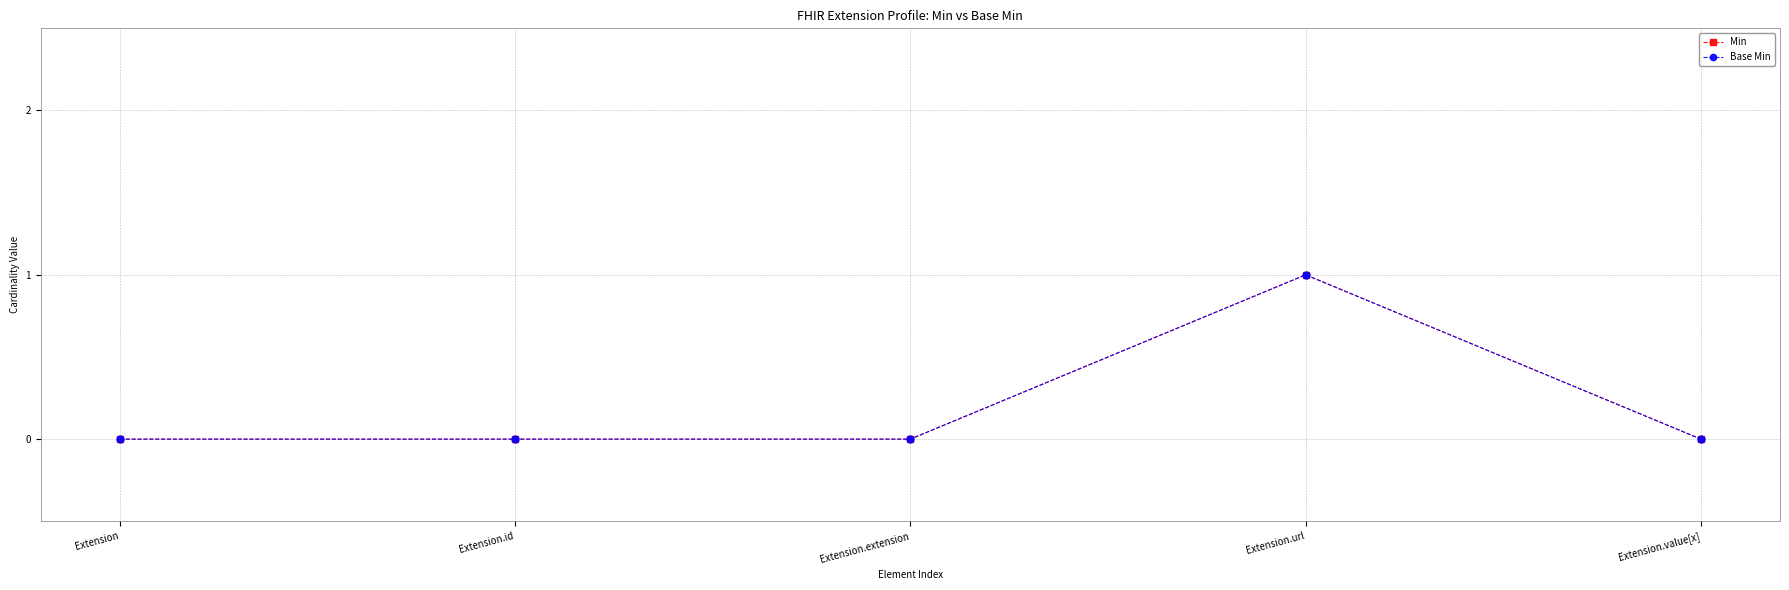

Does the chart have visible grid lines?

Yes